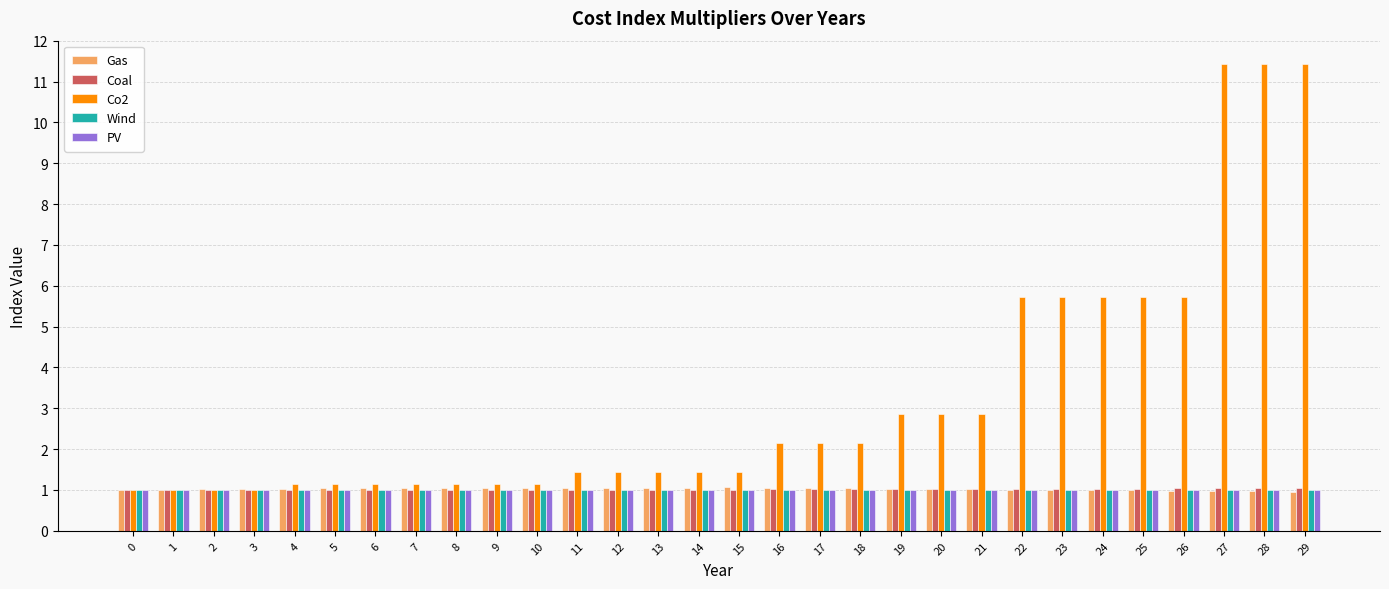

How many groups of bars are there?

30